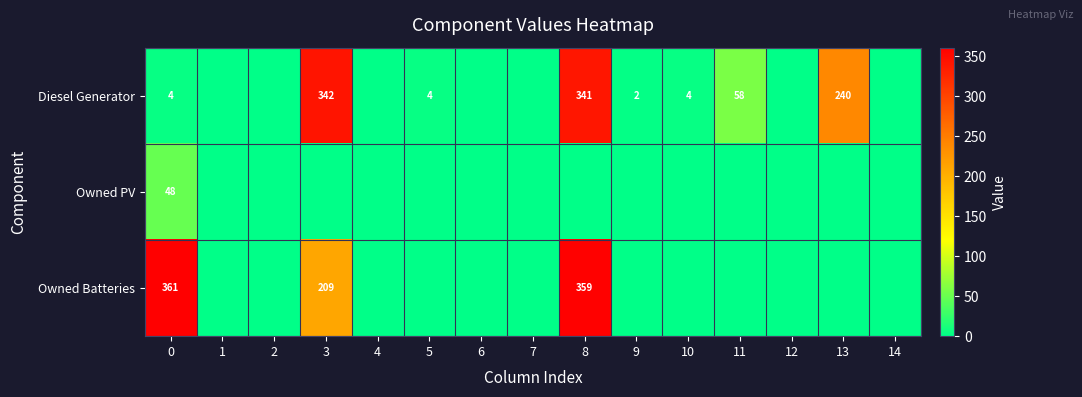

True or false: Diesel Generator has a value of 3 at 9.

False